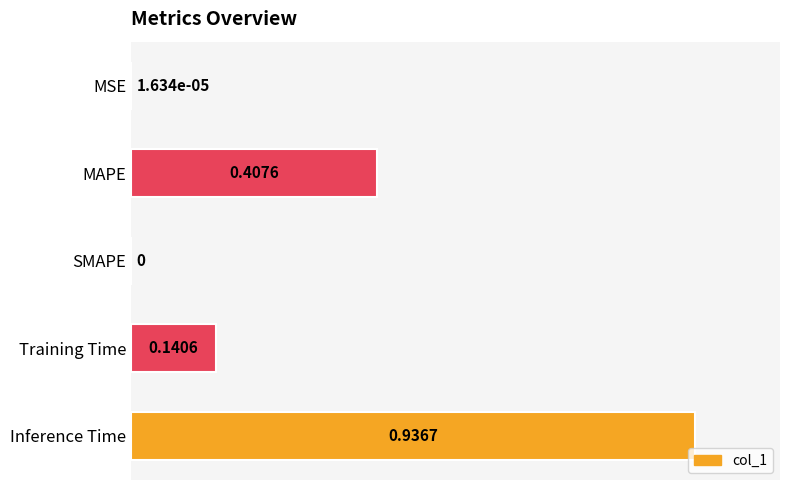

Which label corresponds to the largest value in the chart?

Inference Time